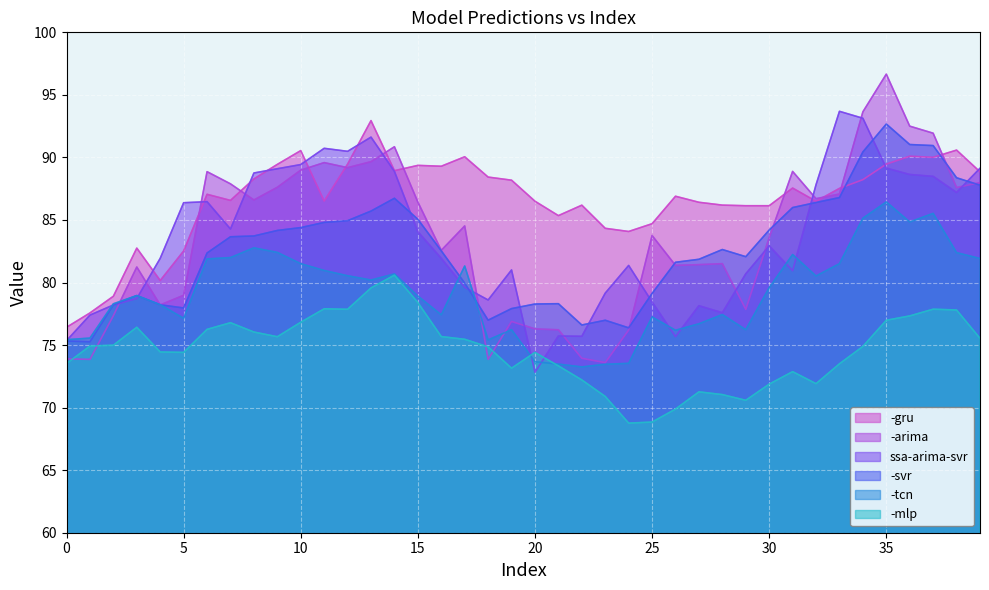

Rank the series by their maximum value, from highest to lowest.

-arima, ssa-arima-svr, -gru, -svr, -tcn, -mlp